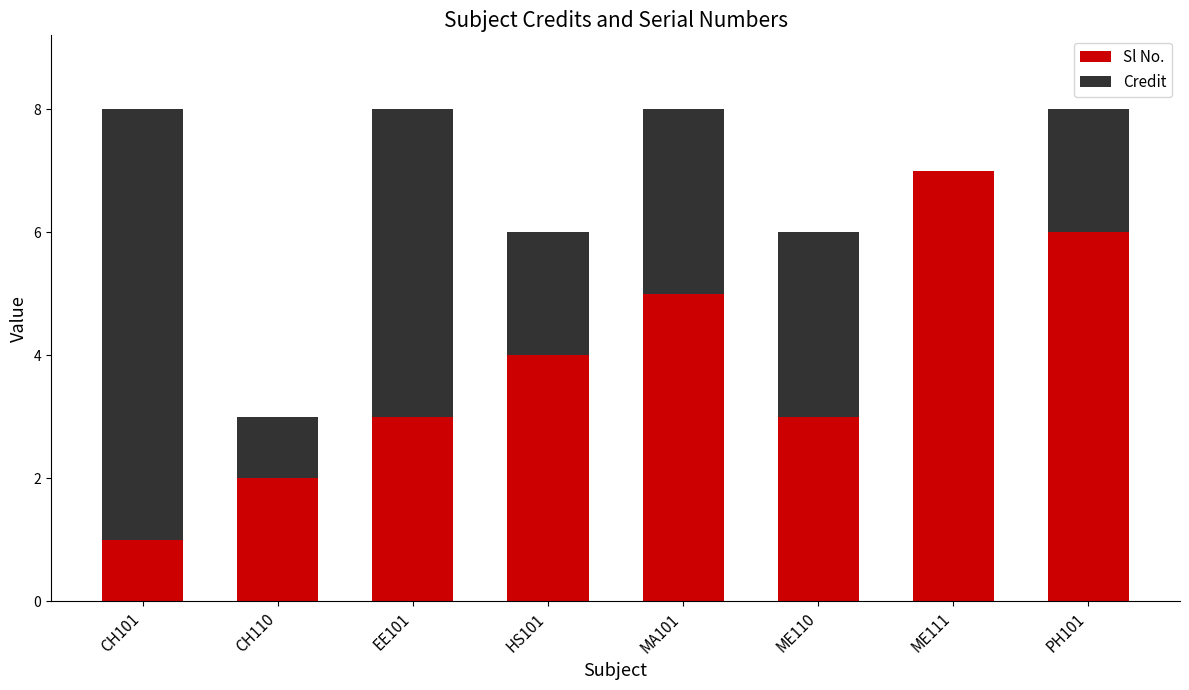

Which series has the largest range (max minus min)?

Credit